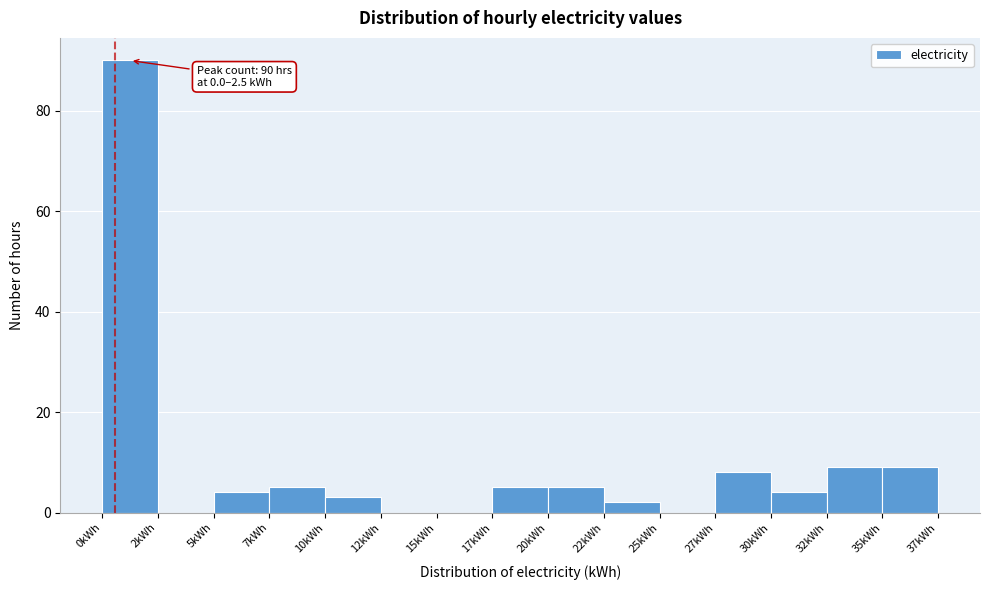

Reading left to right, extract all data points from this chart.

0kWh=90	2kWh=0	5kWh=4	7kWh=5	10kWh=3	12kWh=0	15kWh=0	17kWh=5	20kWh=5	22kWh=2	25kWh=0	27kWh=8	30kWh=4	32kWh=9	35kWh=9